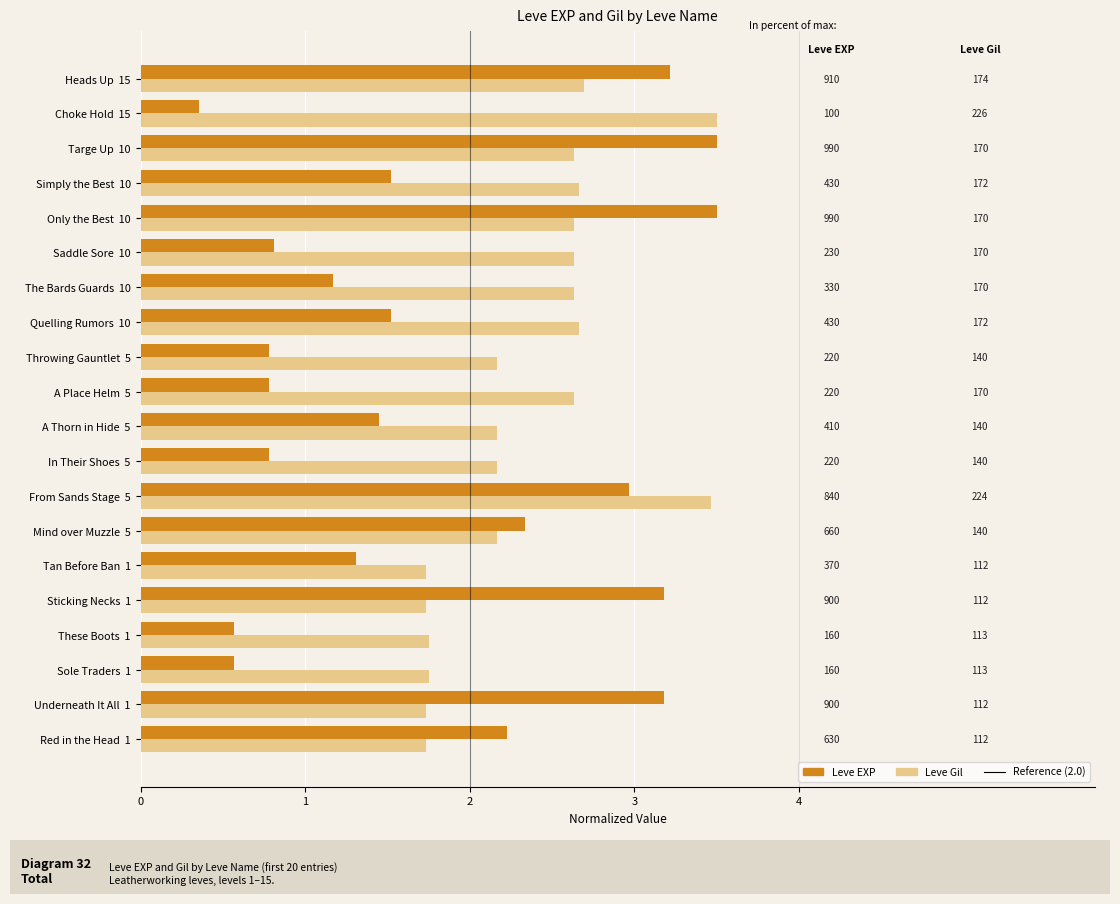

At how many categories does at least one series exceed 0?

20